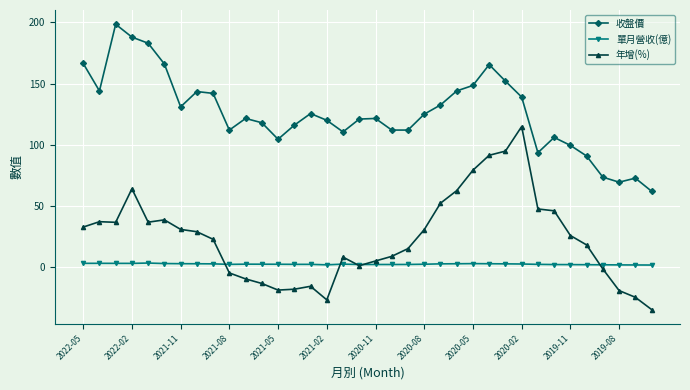

What is the value of the 收盤價 point at the 11th from the left?

121.5